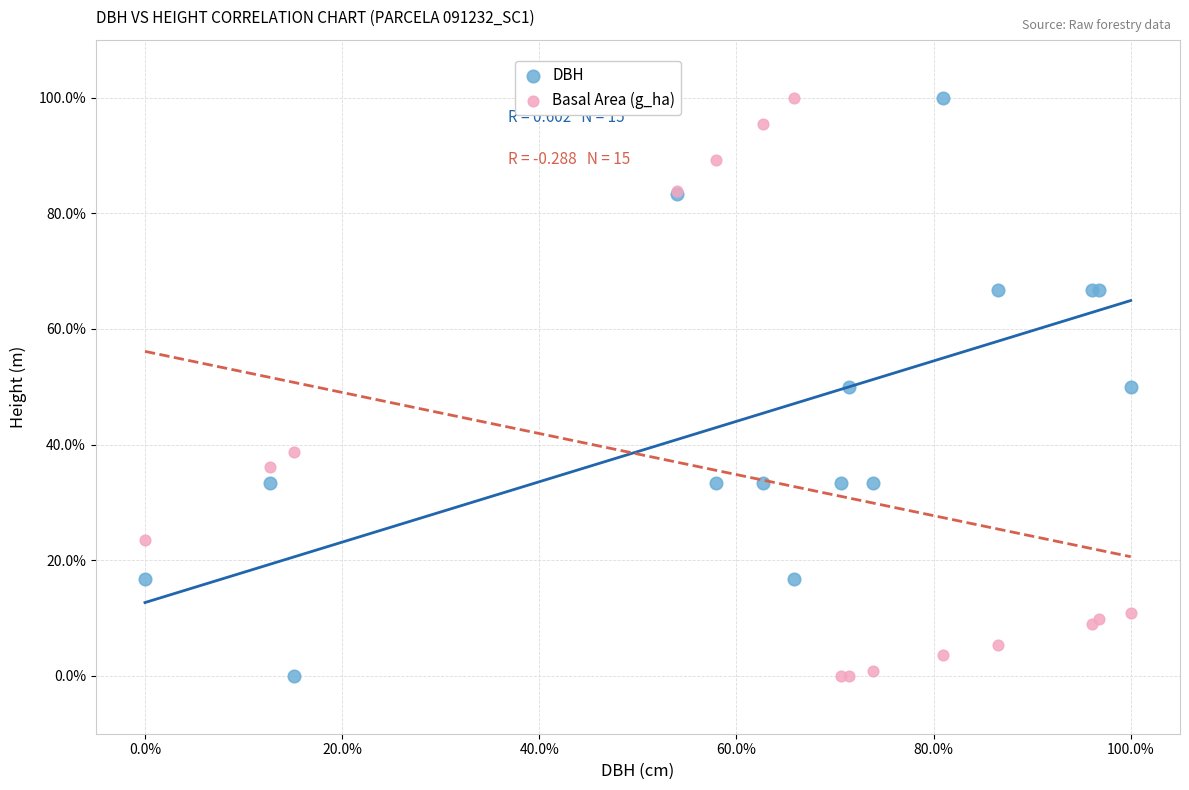

What is the X range (max minus min) for the scatter plot?

100.0